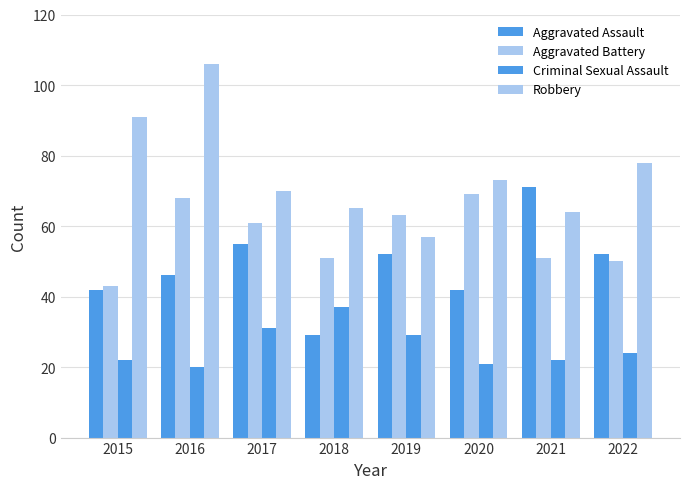

What is the value of the Robbery bar at the 6th from the left?

73